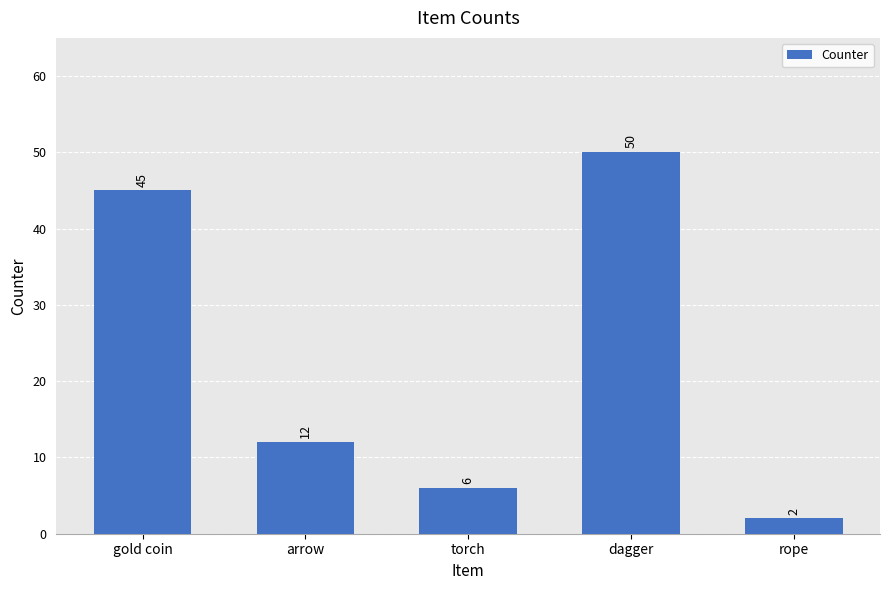

How many values are below 12?

2